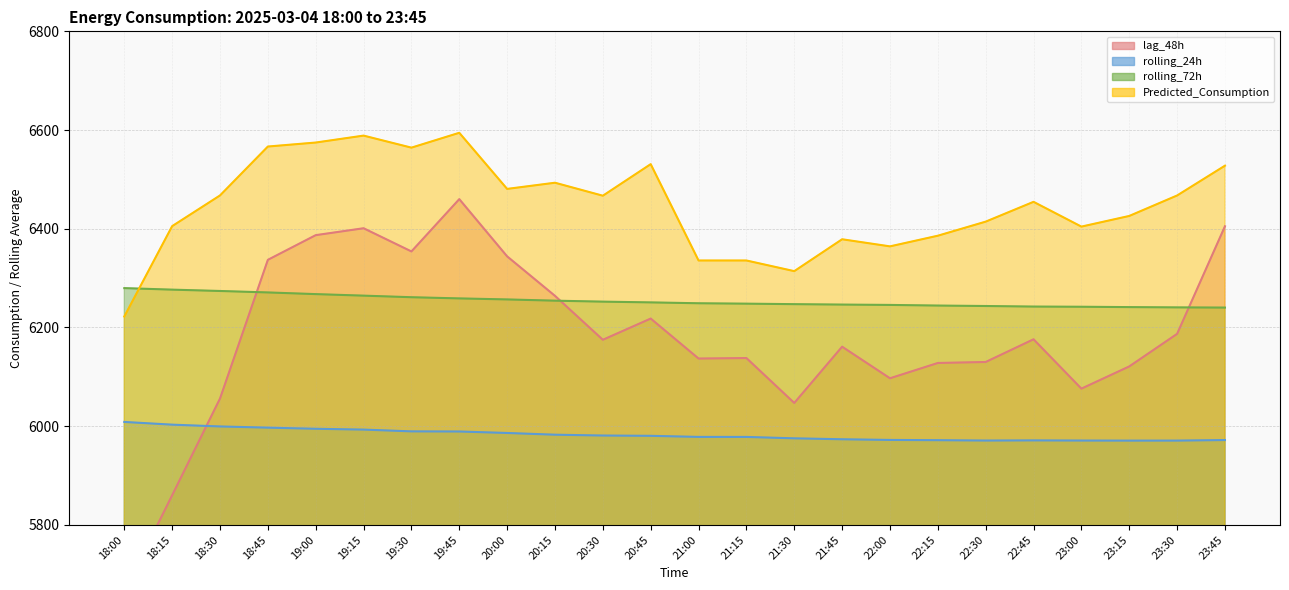

Between 19:15 and 19:30, which series saw the biggest shift?

lag_48h